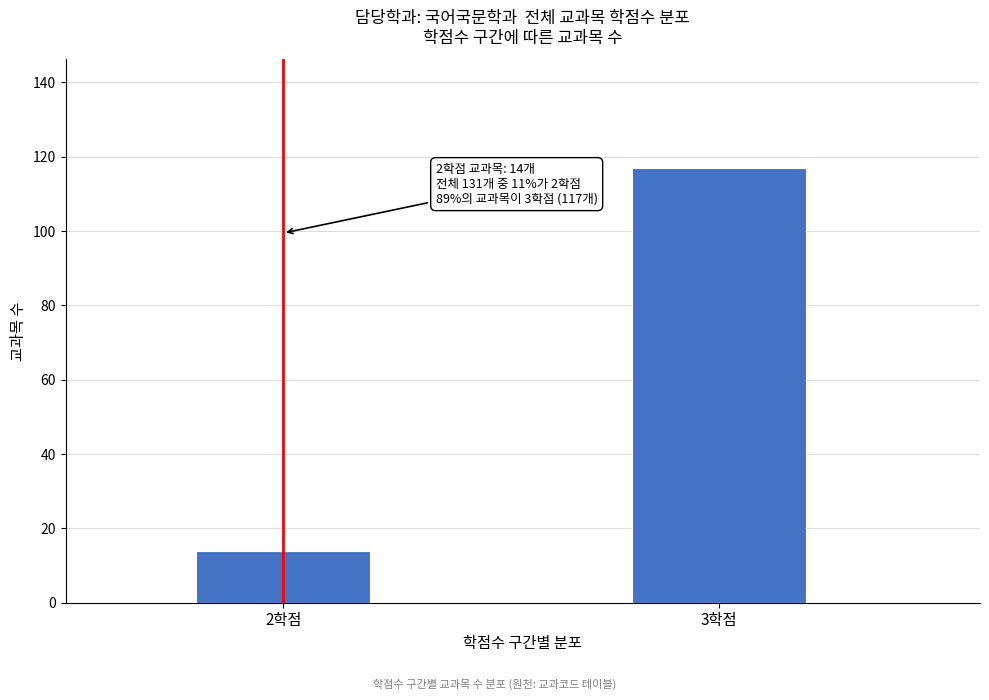

Reading left to right, list all the values displayed in this chart.

2학점=14	3학점=117